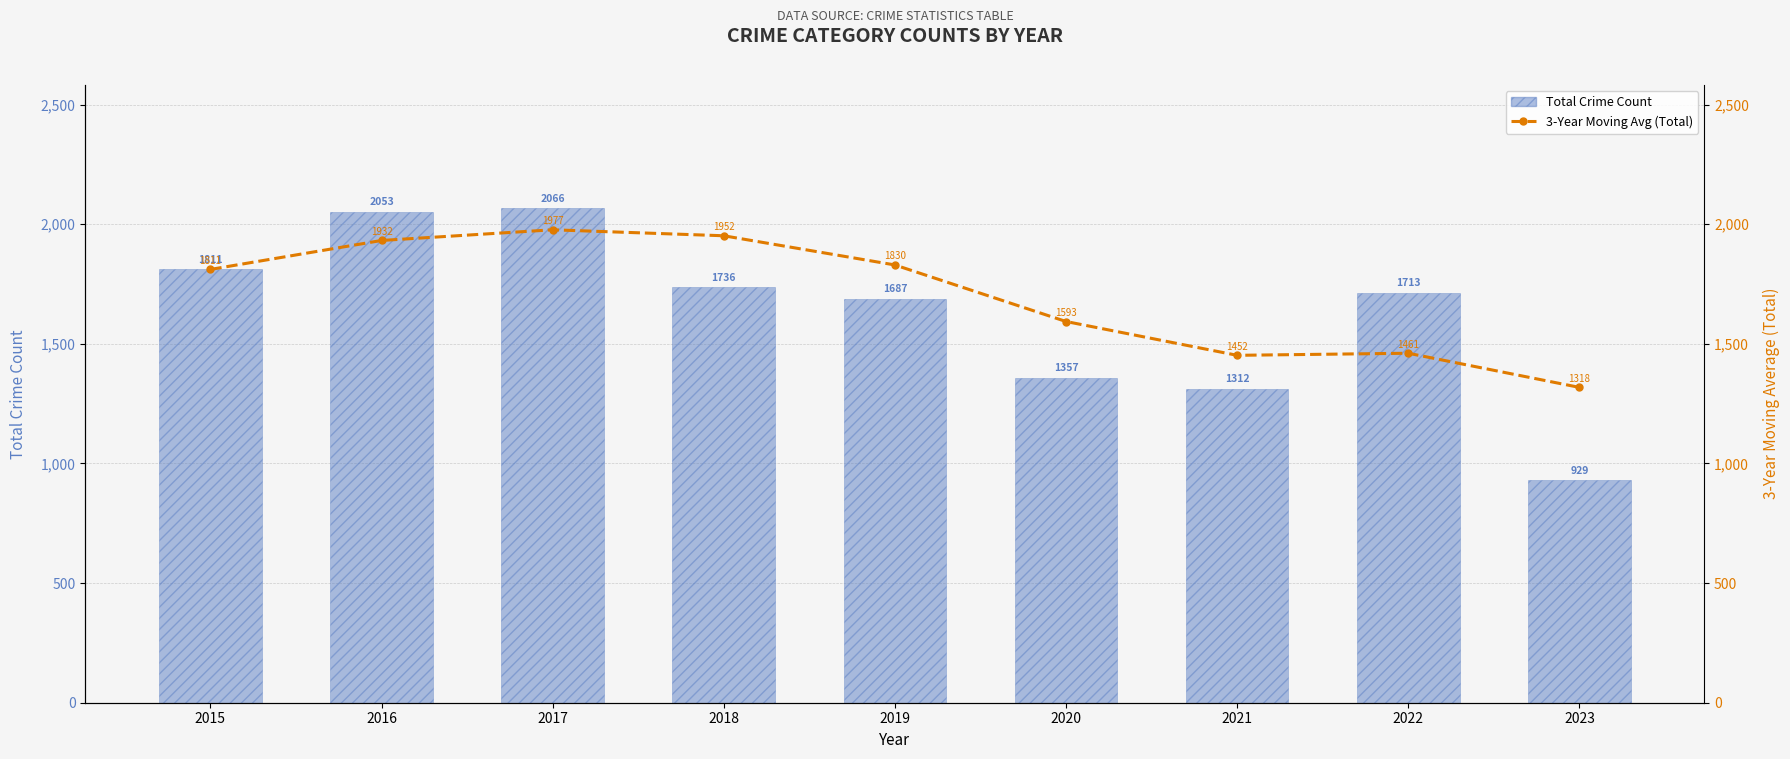

Where does the Total Crime Count series first go above 1713?

2015